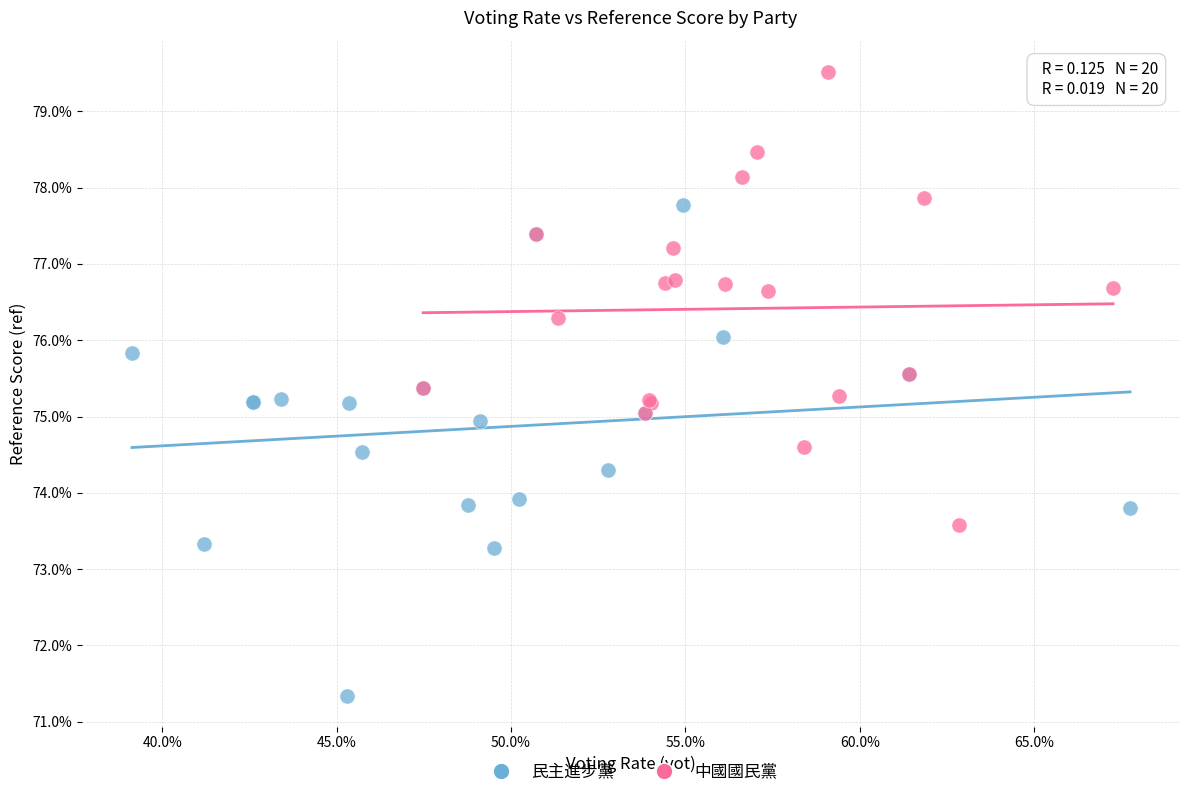

Which series has the widest spread of Y values?

民主進步黨